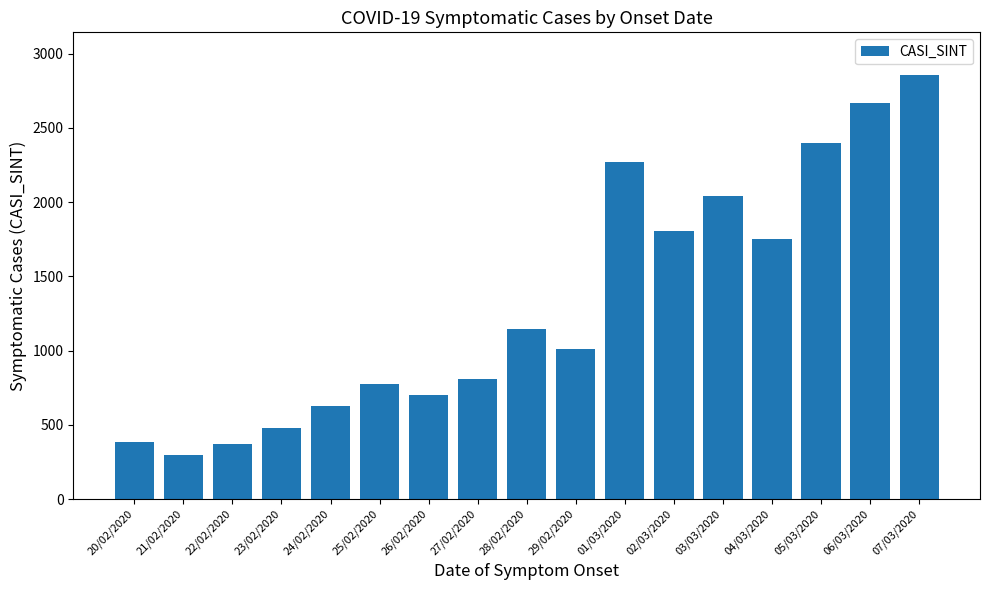

How many data points are less than 1008?

8